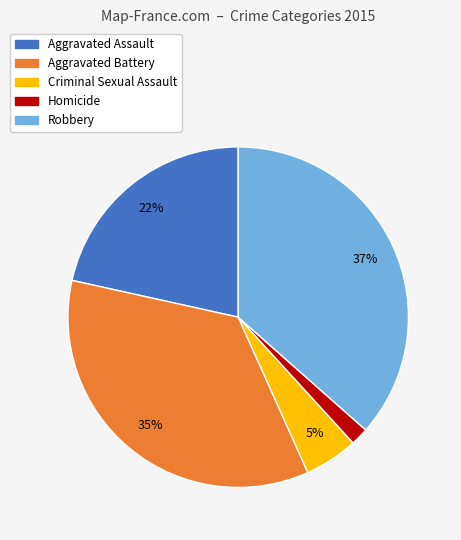

Between Homicide and Aggravated Assault, which is larger?

Aggravated Assault